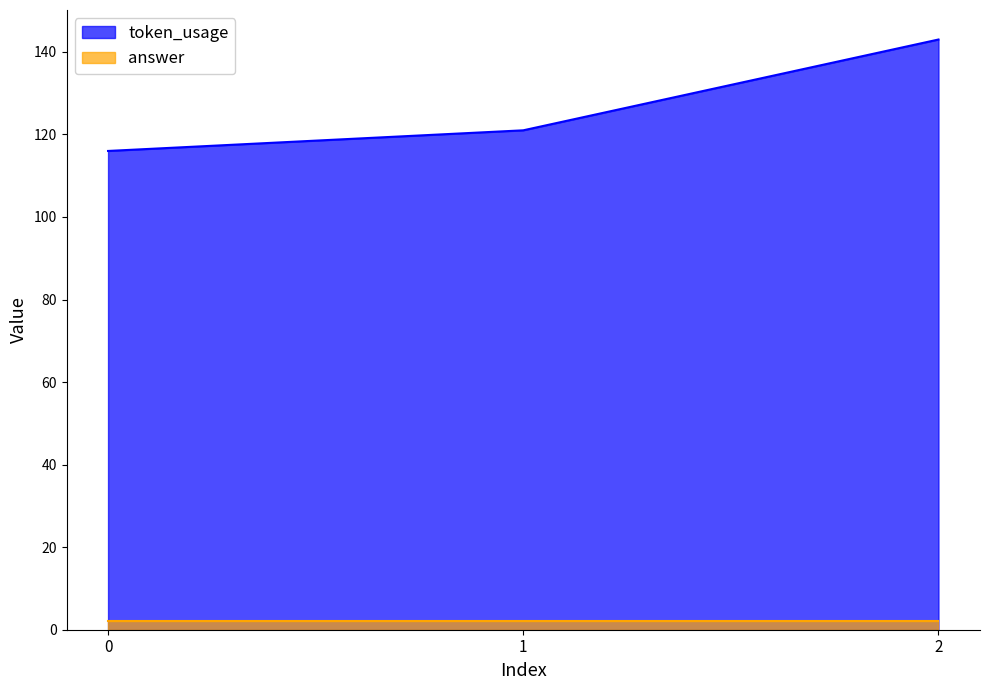

Does the chart have visible grid lines?

No